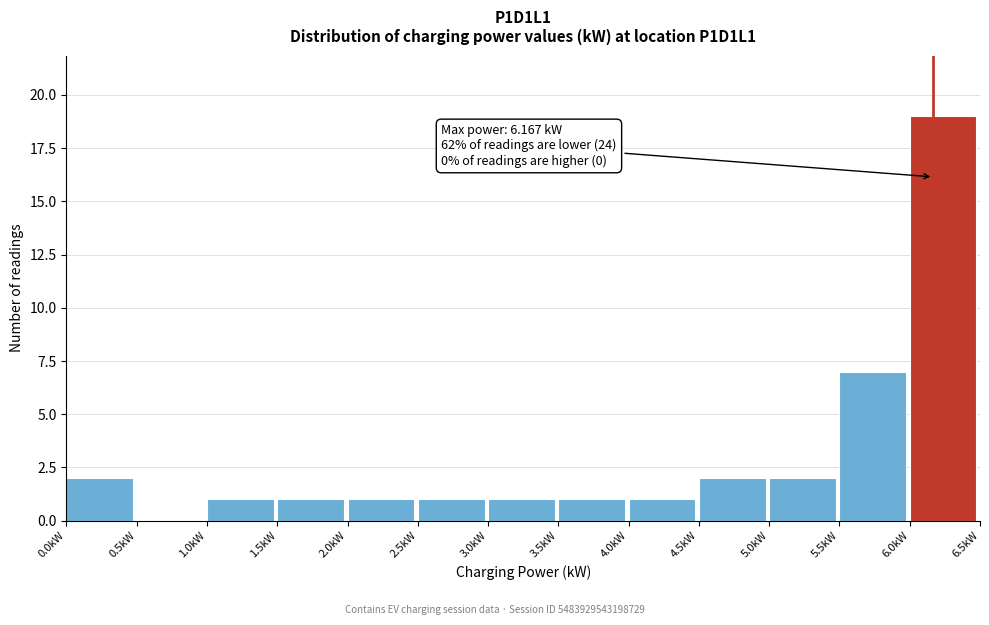

Which range on the x-axis has the tallest bar?

6.0 to 6.5